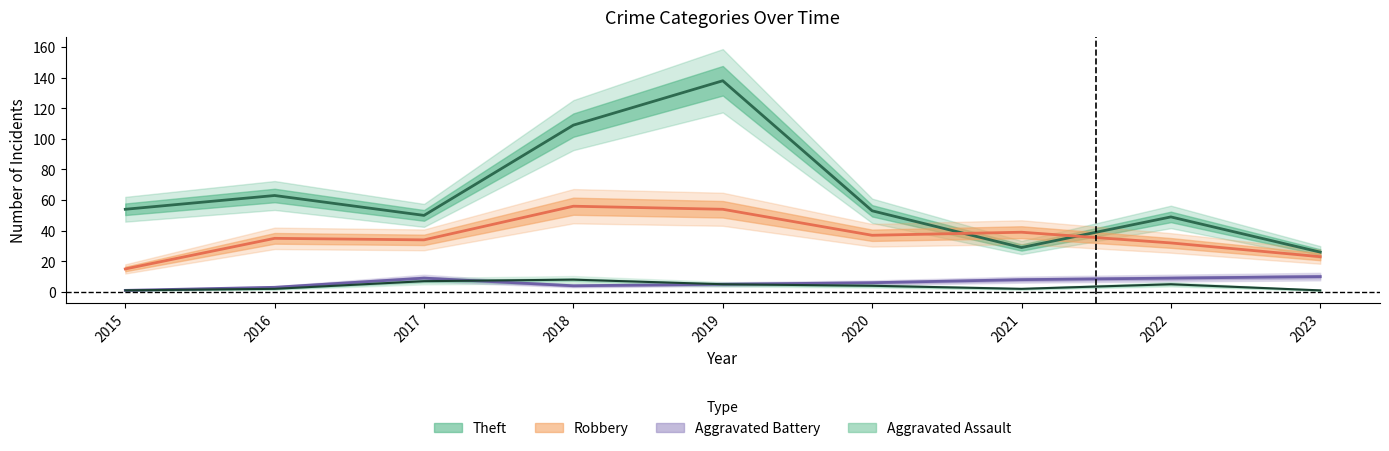

List the series in order of their peak value, lowest first.

Aggravated Assault, Aggravated Battery, Robbery, Theft